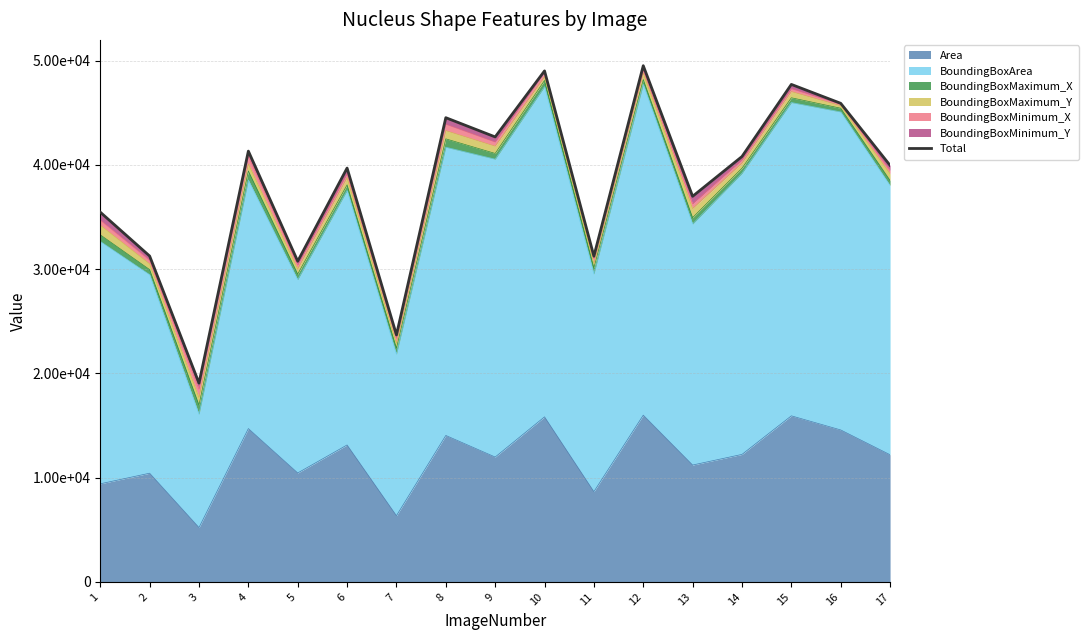

What is the change in value from 2 to 14?

+9547.6